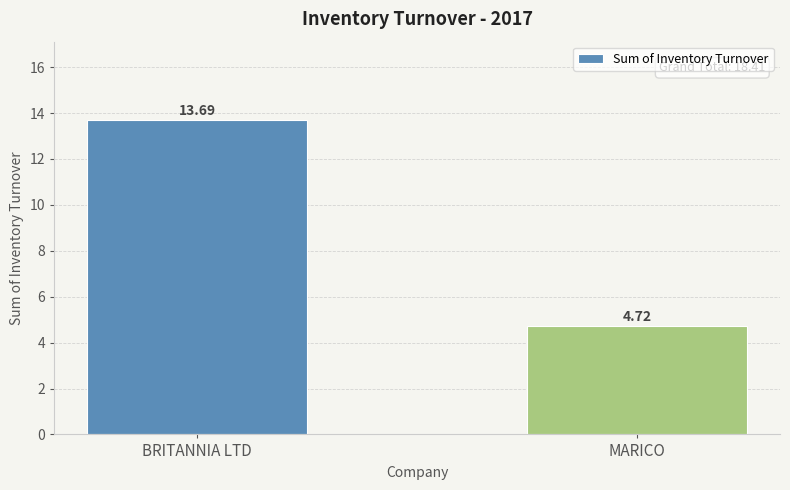

Which category has the highest value across all series?

BRITANNIA LTD